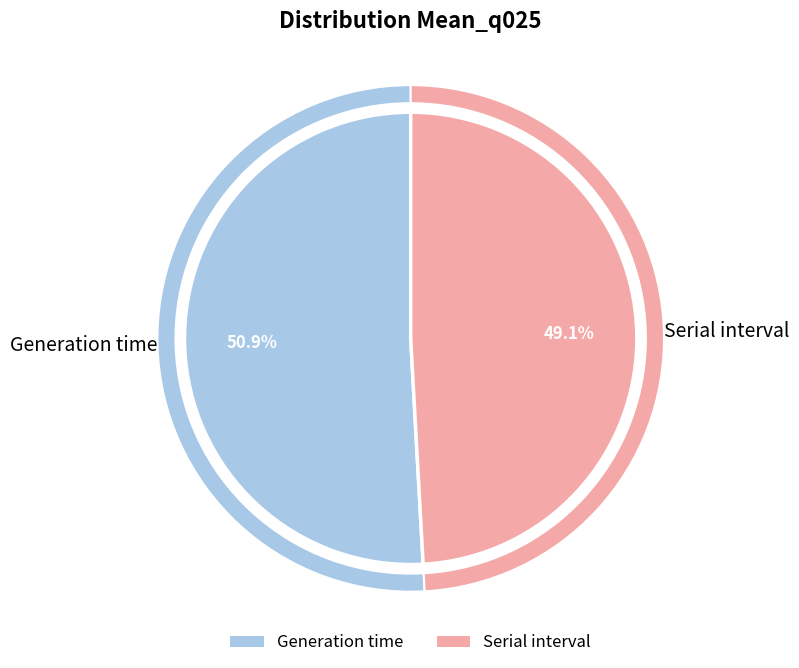

Does Serial interval represent more than half of the total?

No